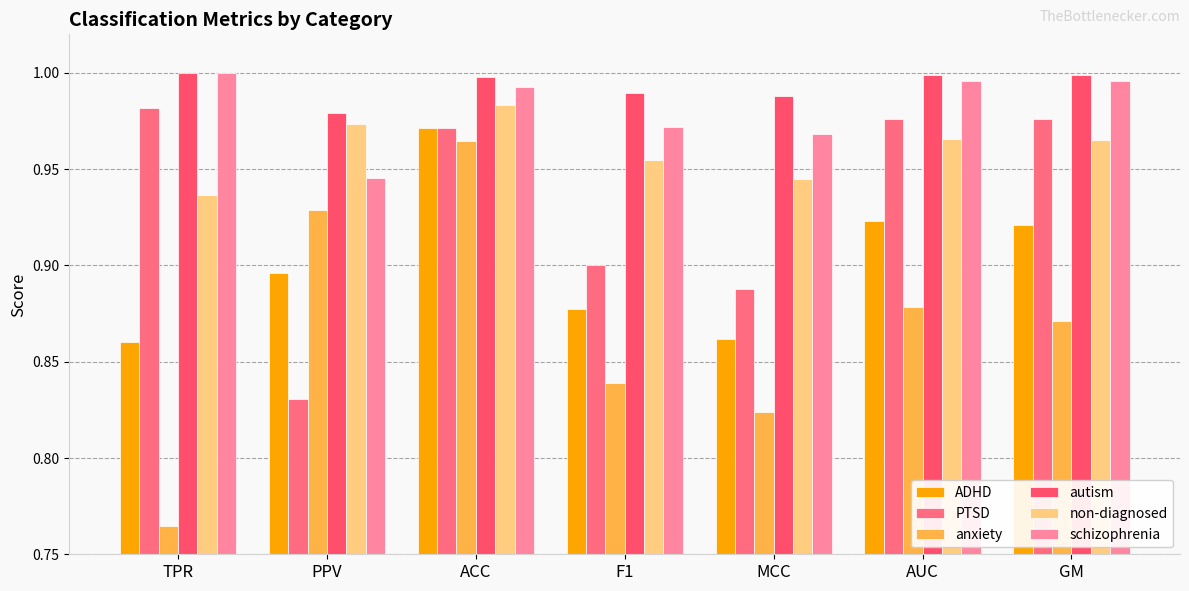

At which category is the sum across all series the highest?

ACC